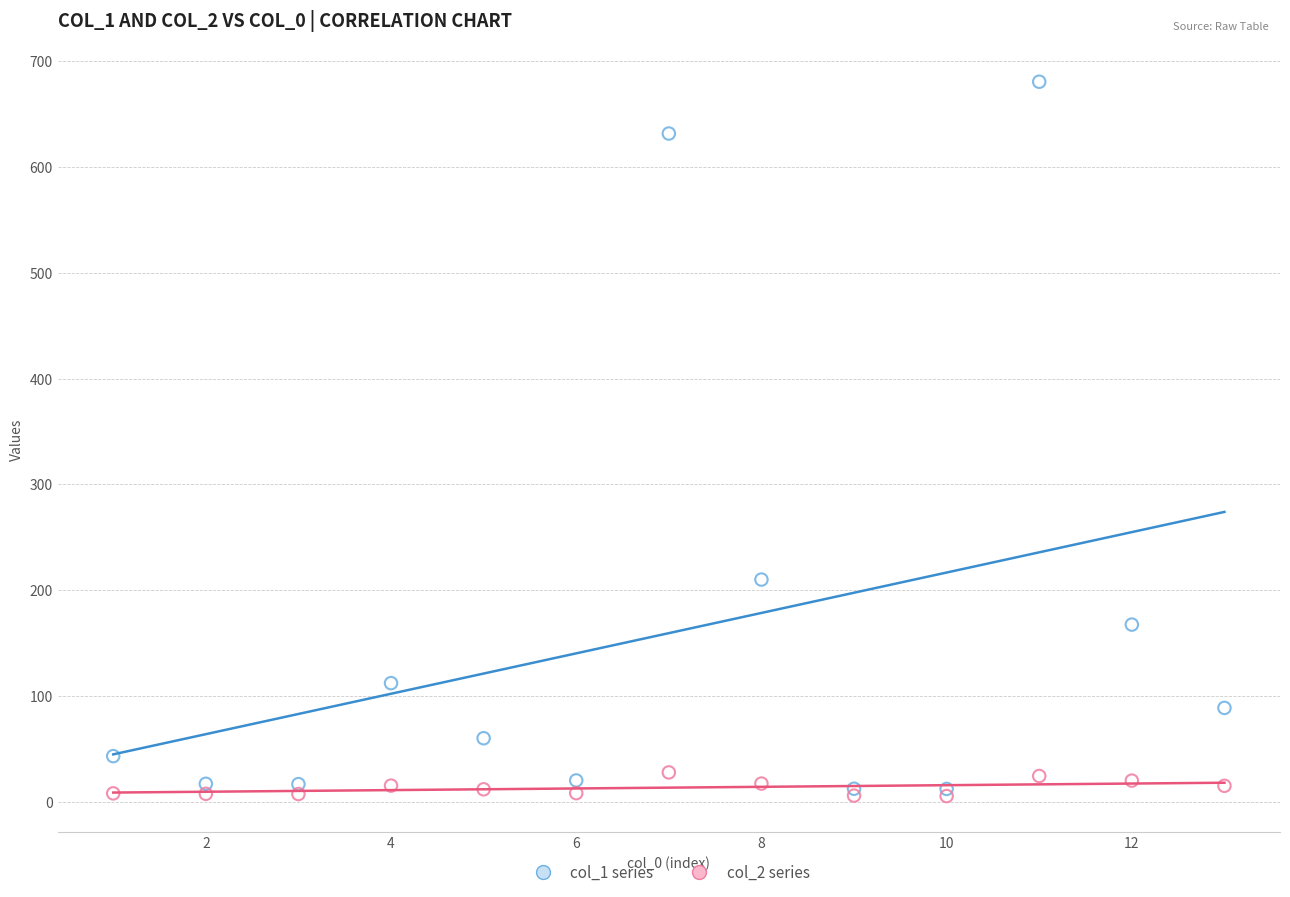

Across all series, what Y value is closest to 343?

210.0